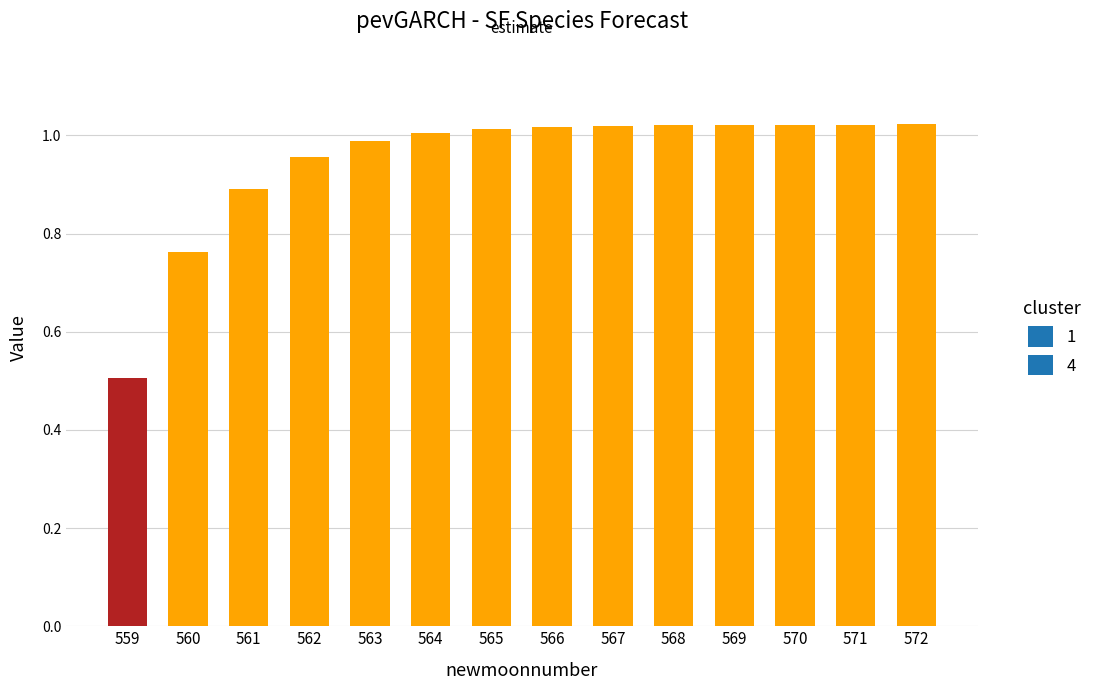

How many data points are above 1?

9